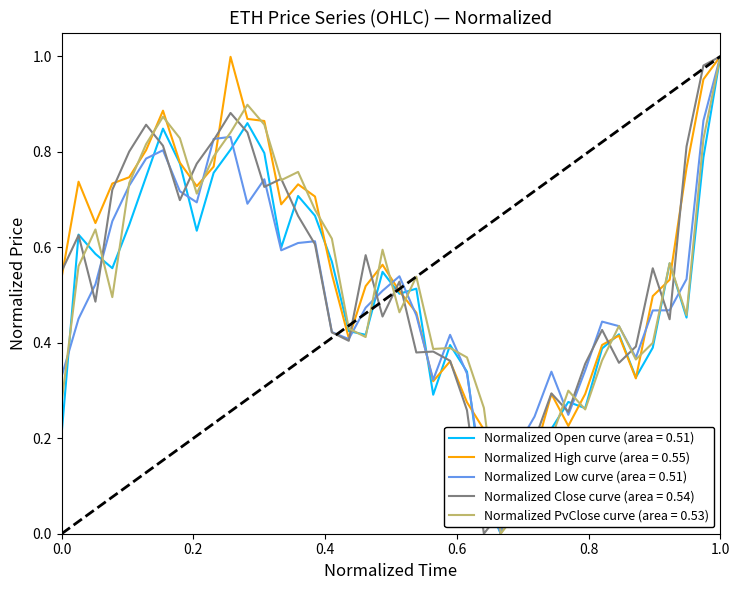

What are all the series names shown in the legend?

Normalized Open curve (area = 0.51), Normalized High curve (area = 0.55), Normalized Low curve (area = 0.51), Normalized Close curve (area = 0.54), Normalized PvClose curve (area = 0.53)